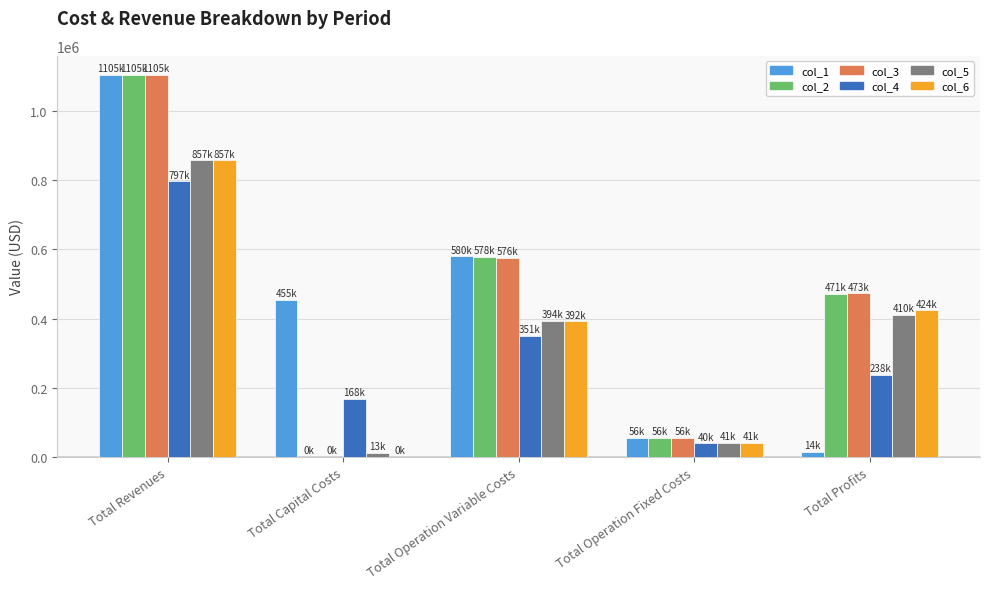

How many groups of bars are there?

5